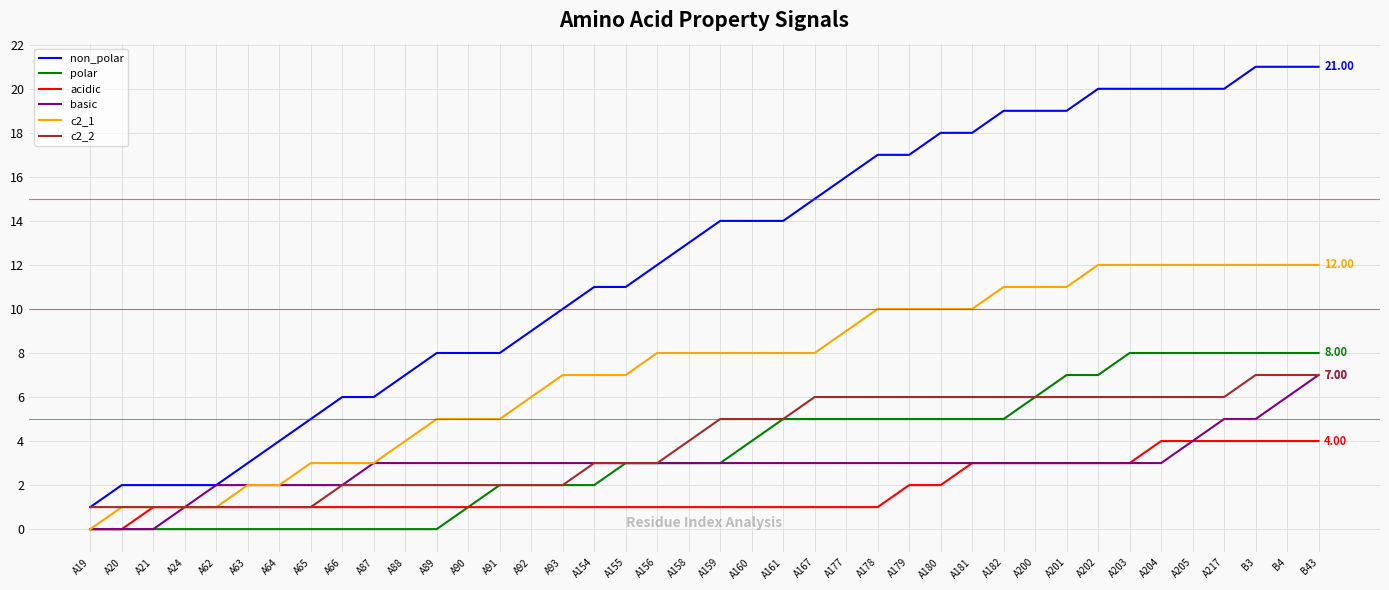

Which series has the largest range (max minus min)?

non_polar